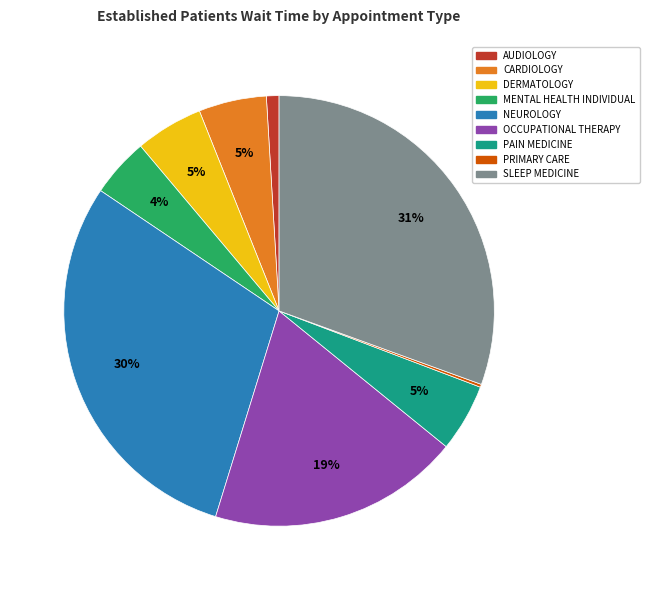

Does any single category account for the majority?

No